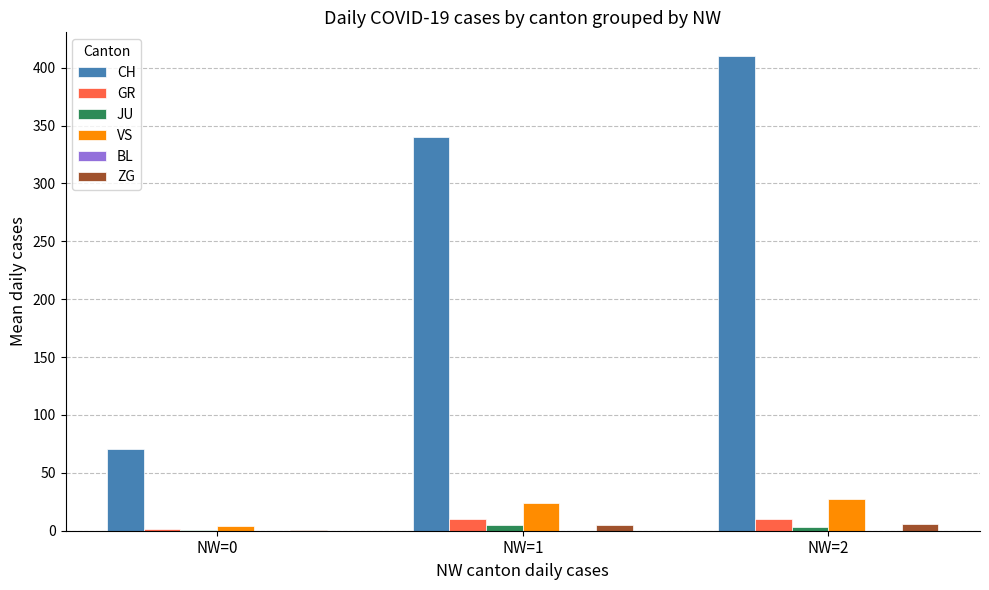

Is it true that CH equals 45.3 at NW=0?

False